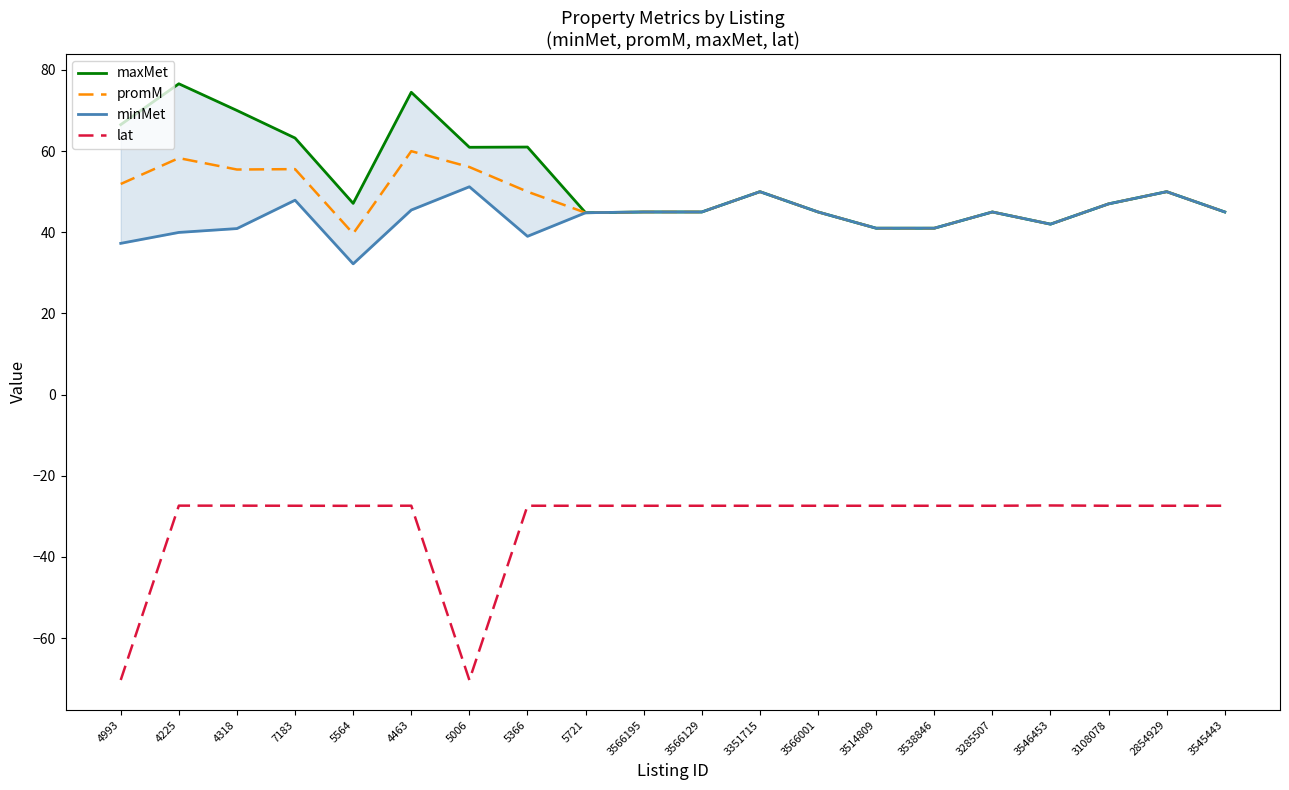

True or false: lat has a value of -29.1 at 4993.

False